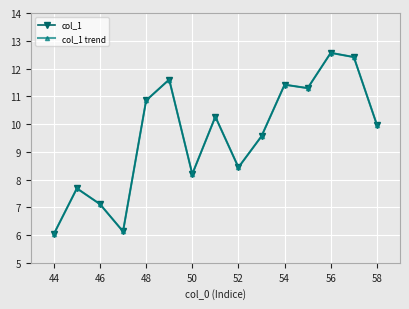

Is this an area chart (filled region under the line)?

No